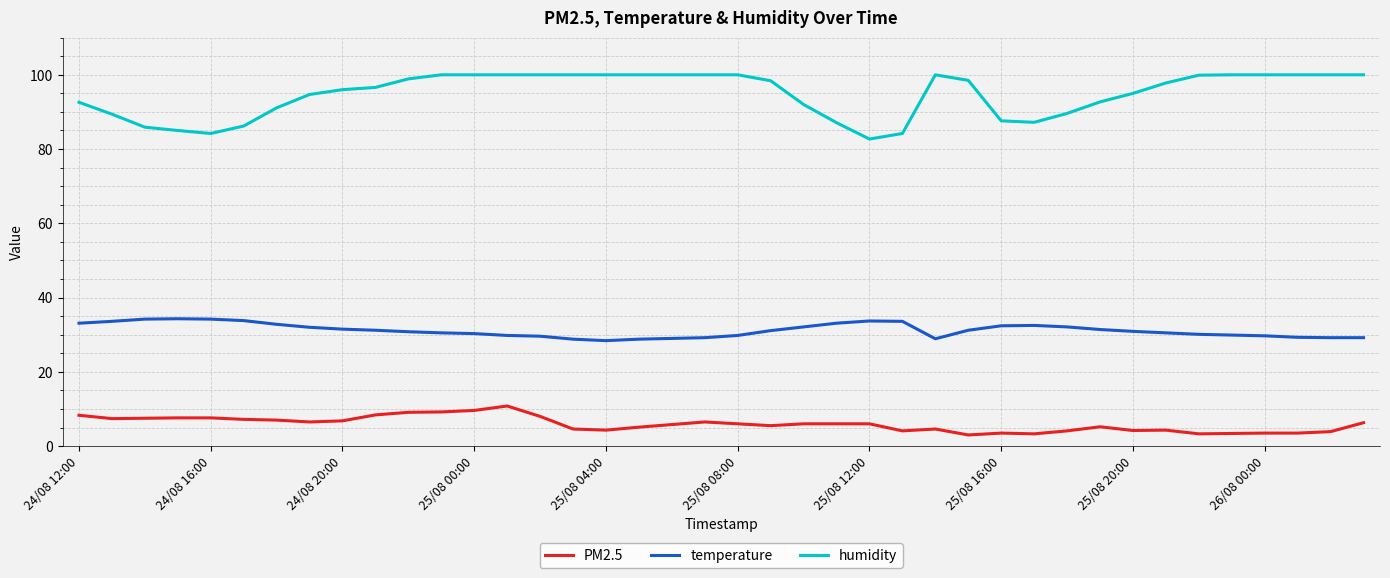

Rank the series by their average value, from highest to lowest.

humidity, temperature, PM2.5